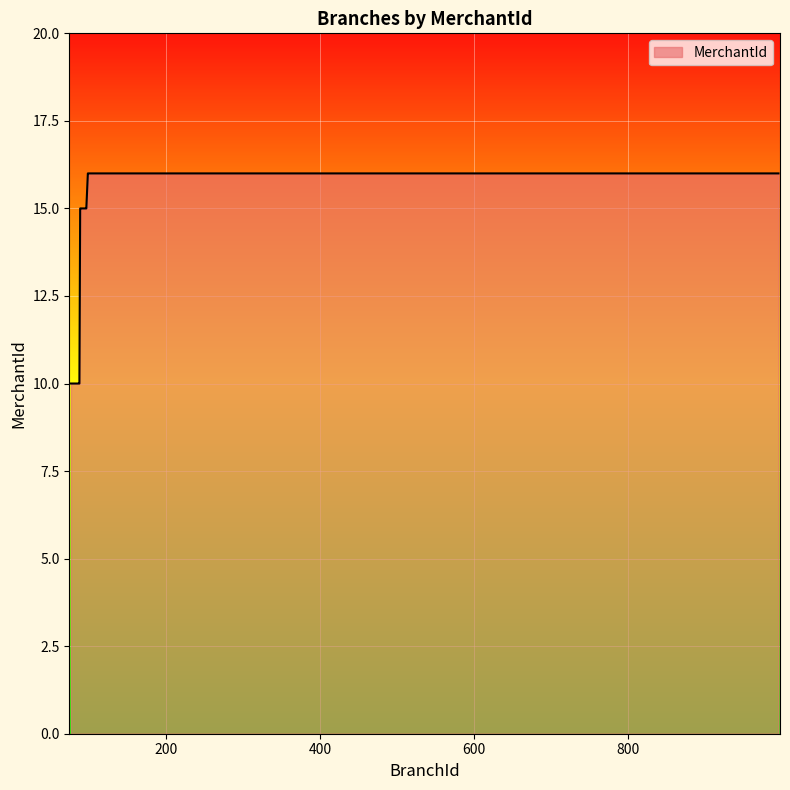

What is the difference between the maximum and minimum values?

6